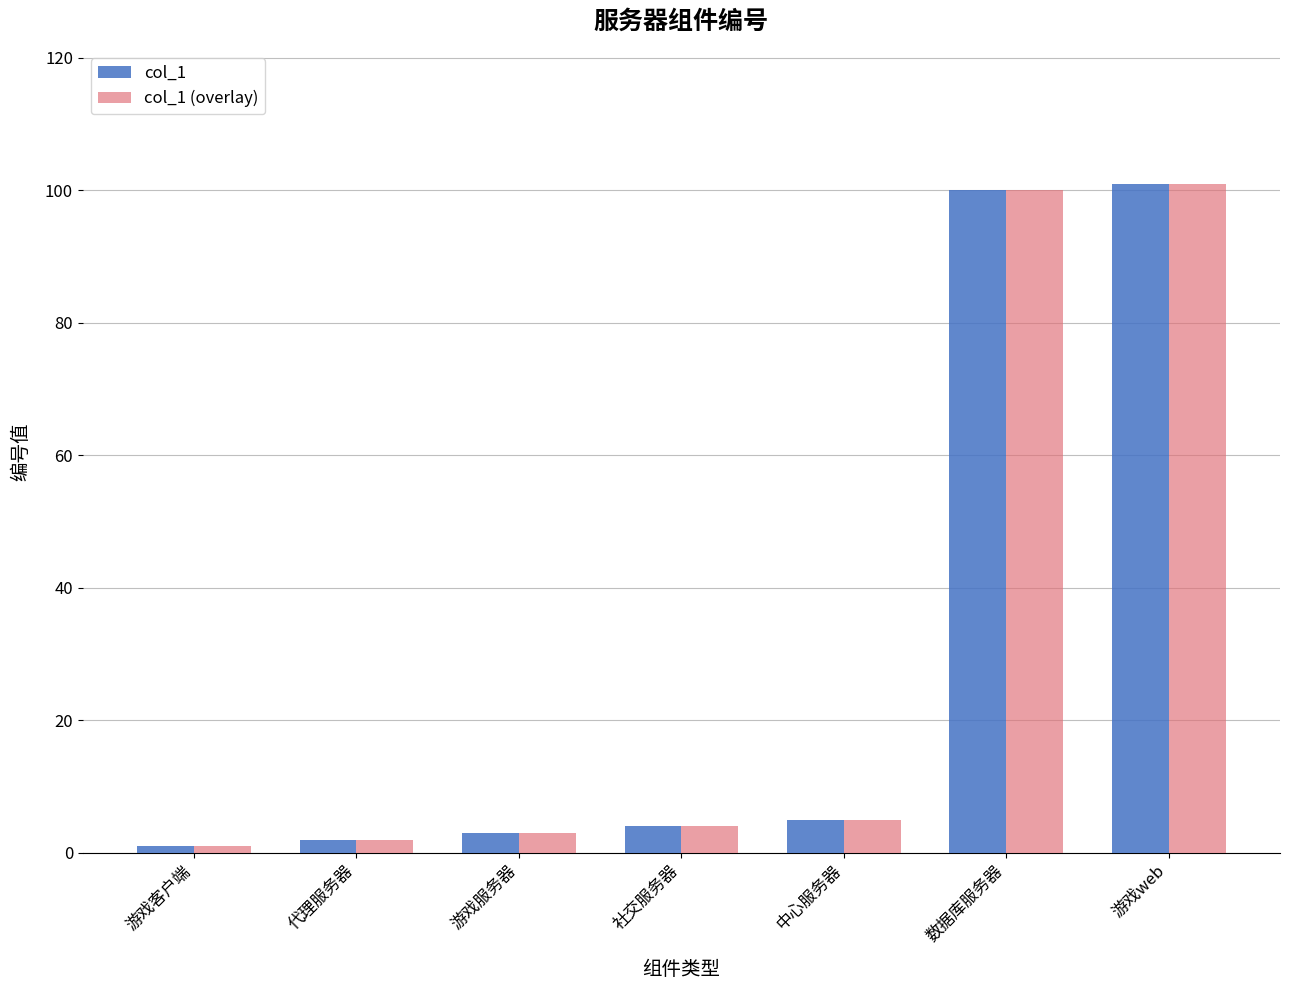

What is the total value across all series at 社交服务器?

8